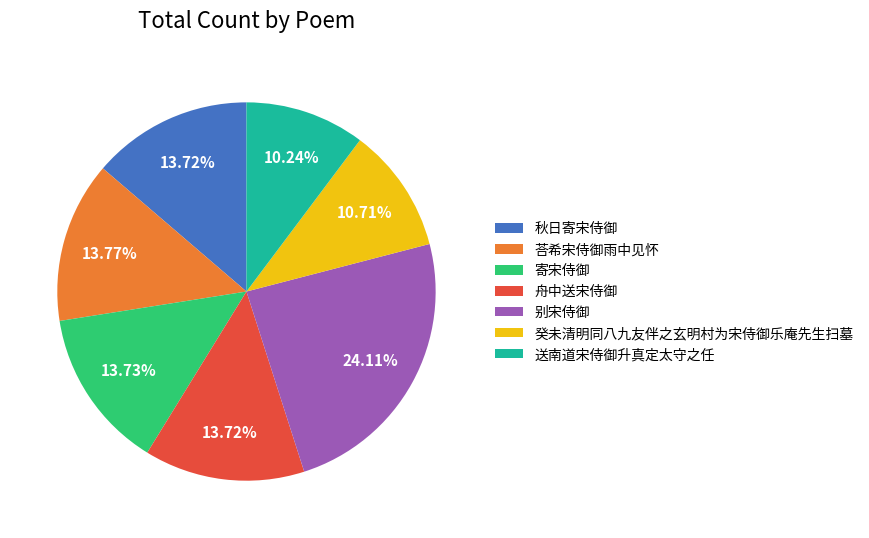

To the nearest percent, what percentage of the pie is 秋日寄宋侍御?

14%